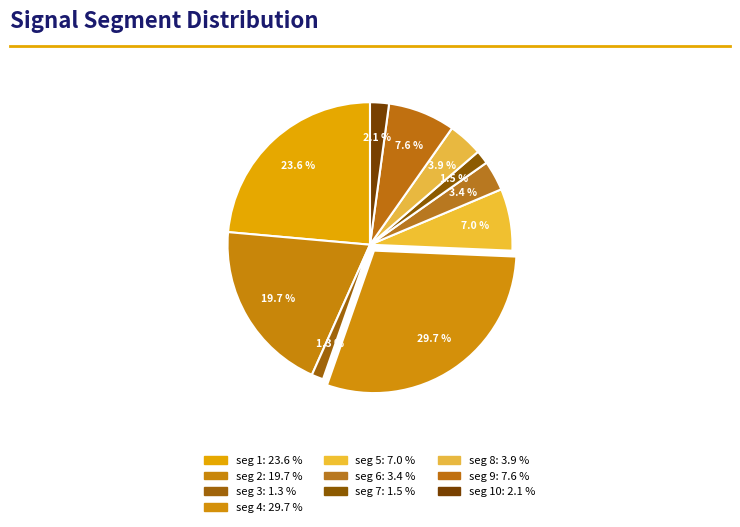

Count the number of slices in the pie.

10